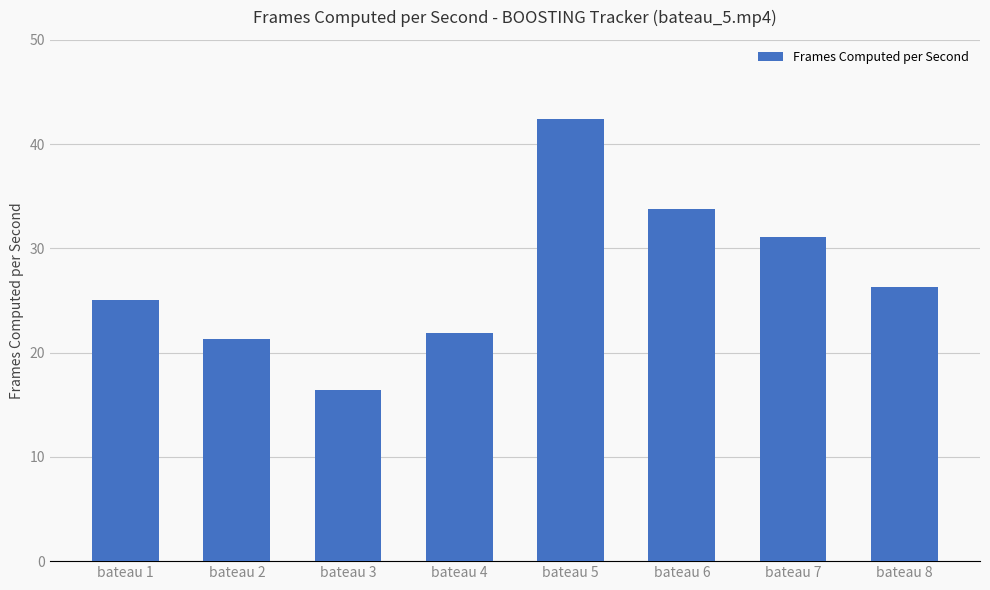

Does the chart contain any negative values?

No